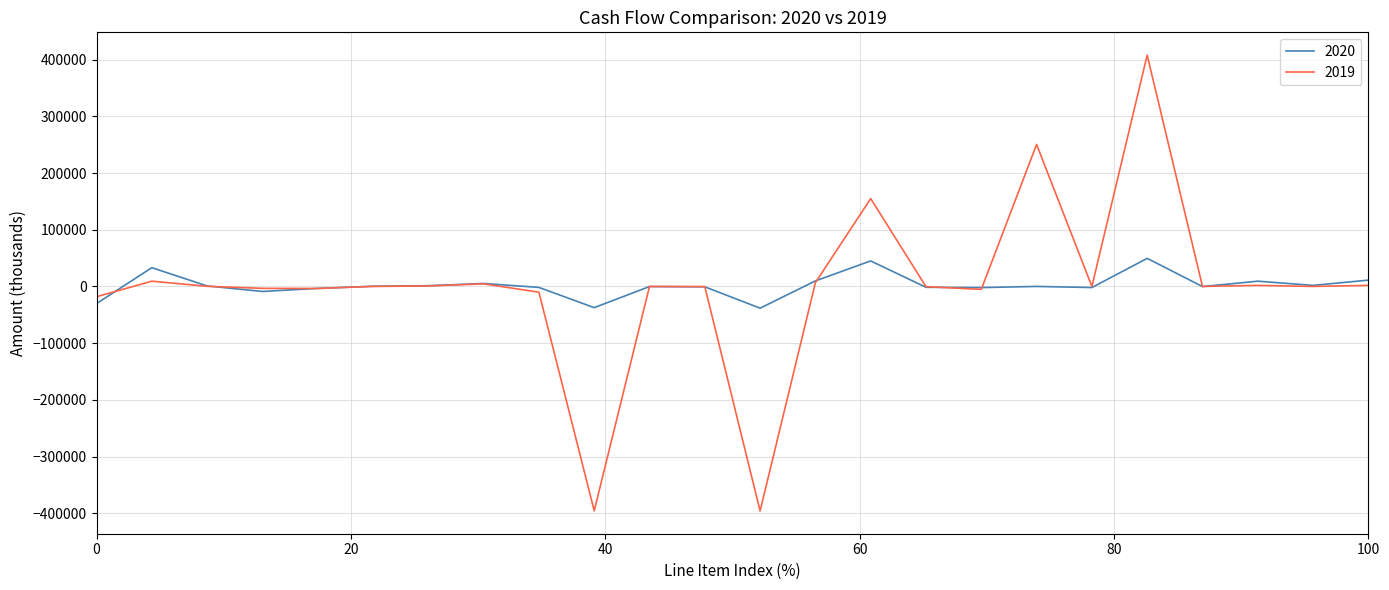

List the series in order of their peak value, lowest first.

2020, 2019